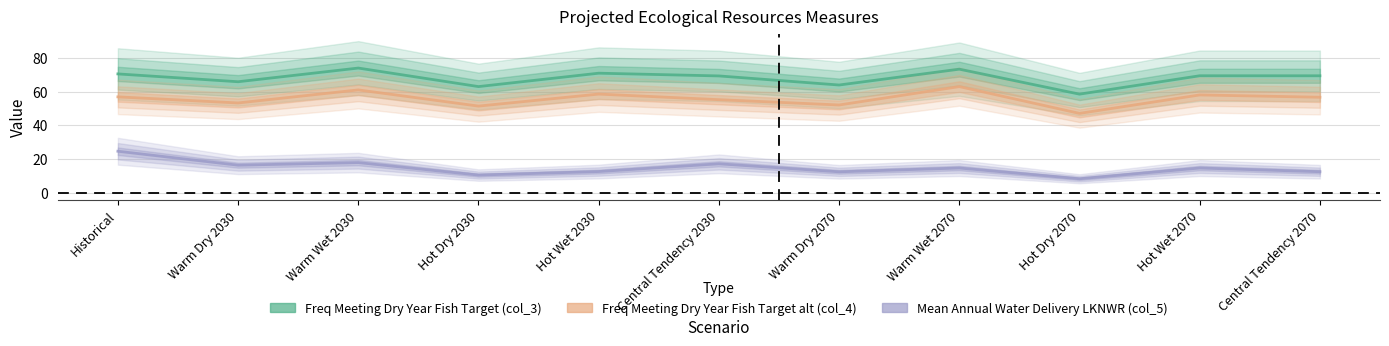

At which label is Mean Annual Water Delivery LKNWR (col_5) closest to 16?

Warm Dry 2030